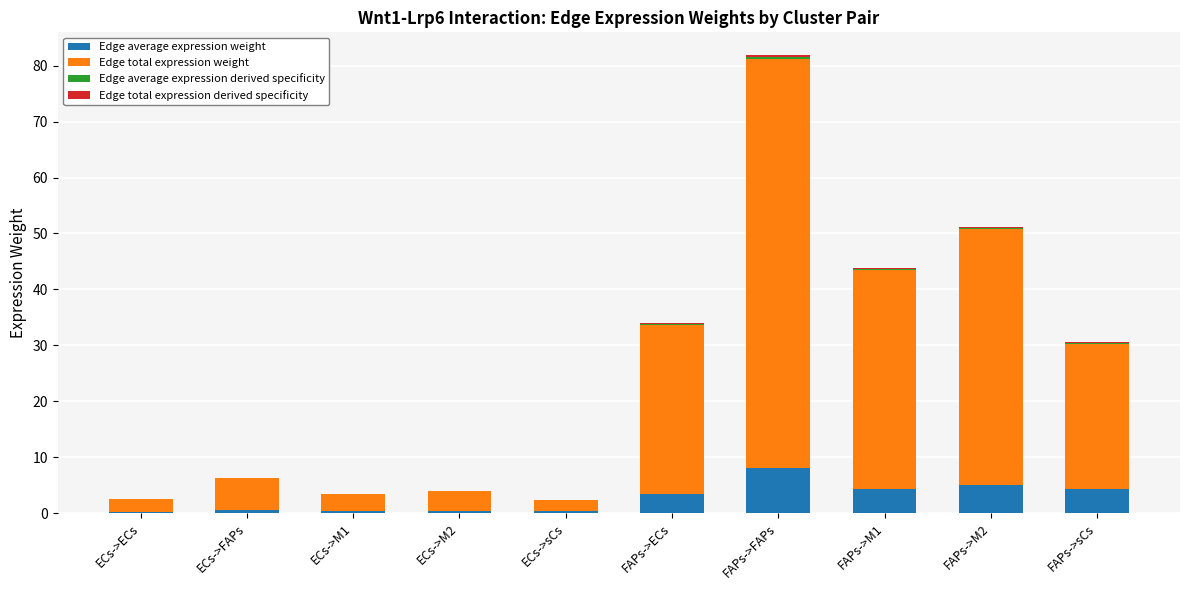

At which category is the sum across all series the highest?

FAPs->FAPs